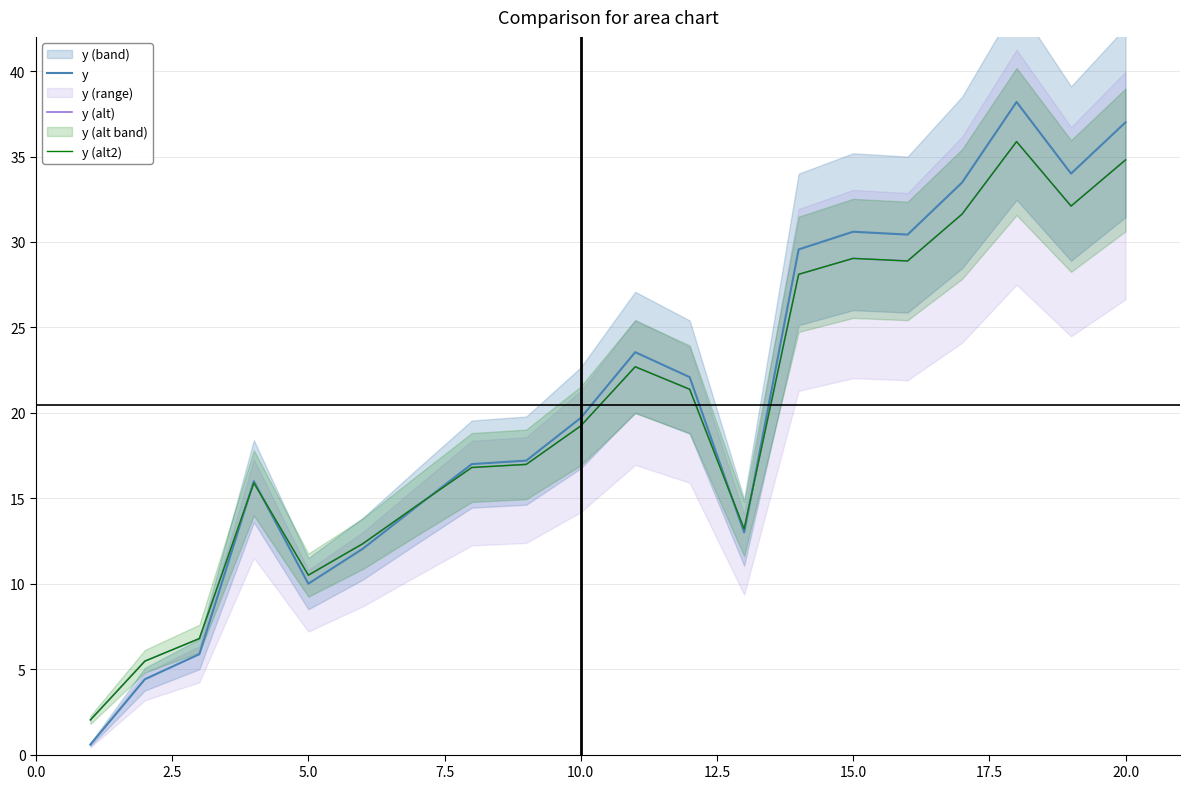

What is the difference between the maximum and minimum values in the y (alt) series?

33.8